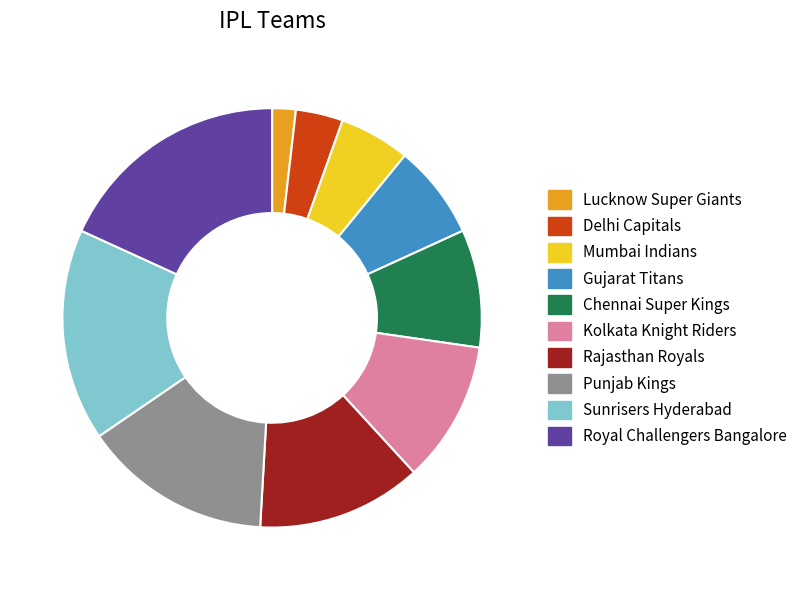

Between Kolkata Knight Riders and Delhi Capitals, which is larger?

Kolkata Knight Riders